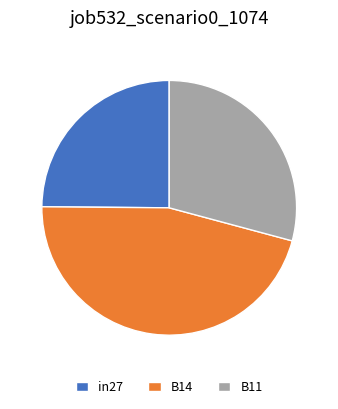

The in27 slice represents 37% of the pie. True or false?

False